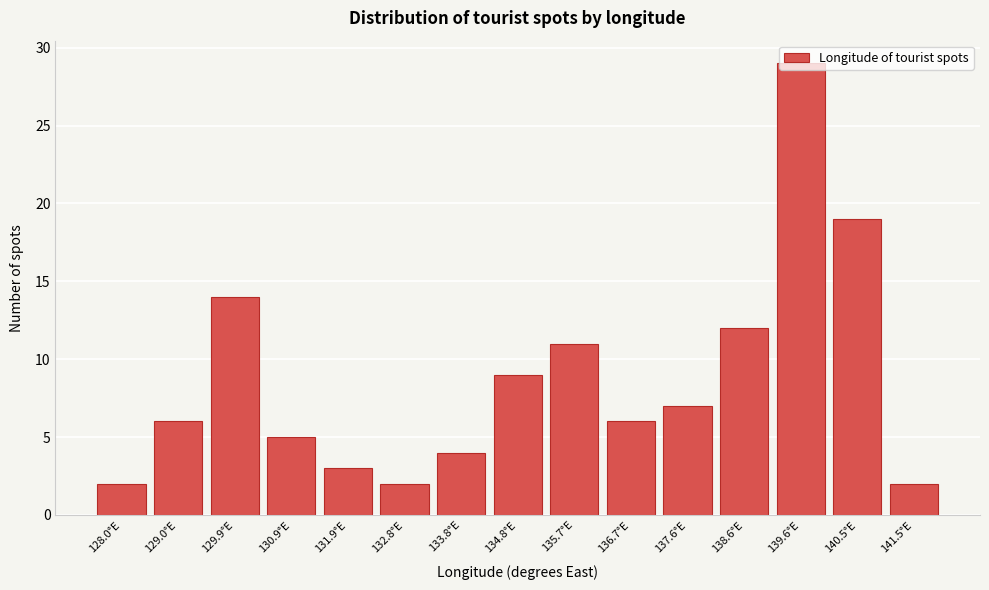

What is the greatest value displayed?

29